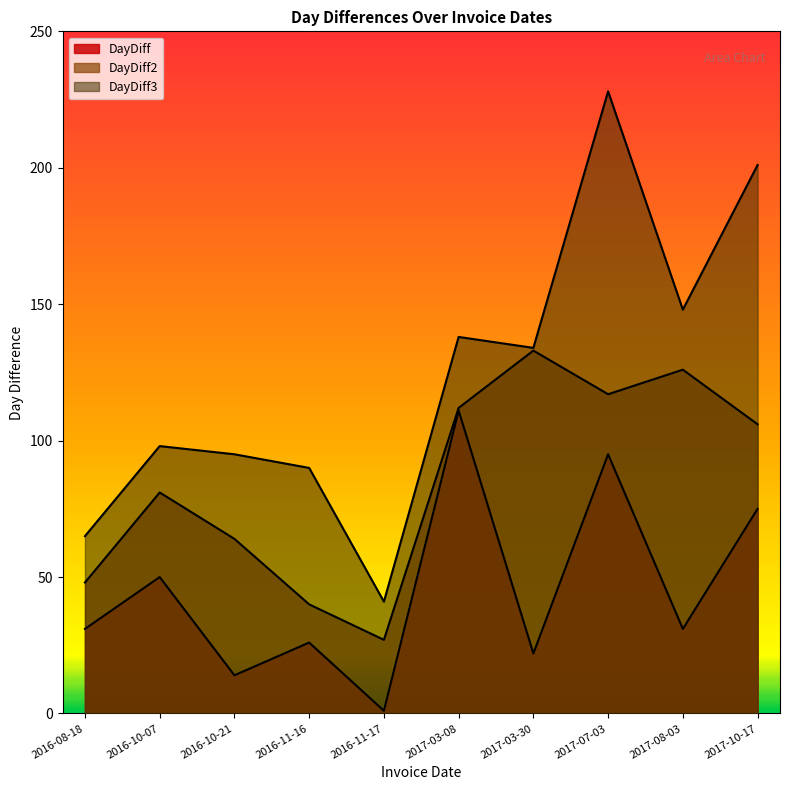

Does the chart display data point markers on the line(s)?

No